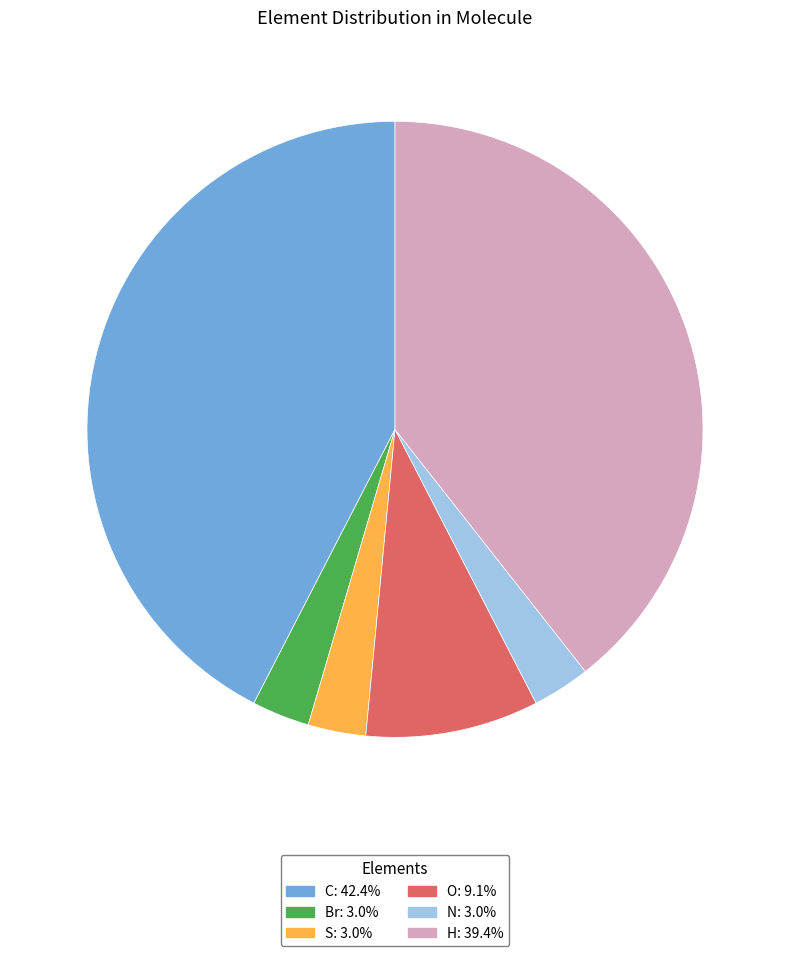

The H slice represents 39% of the pie. True or false?

True